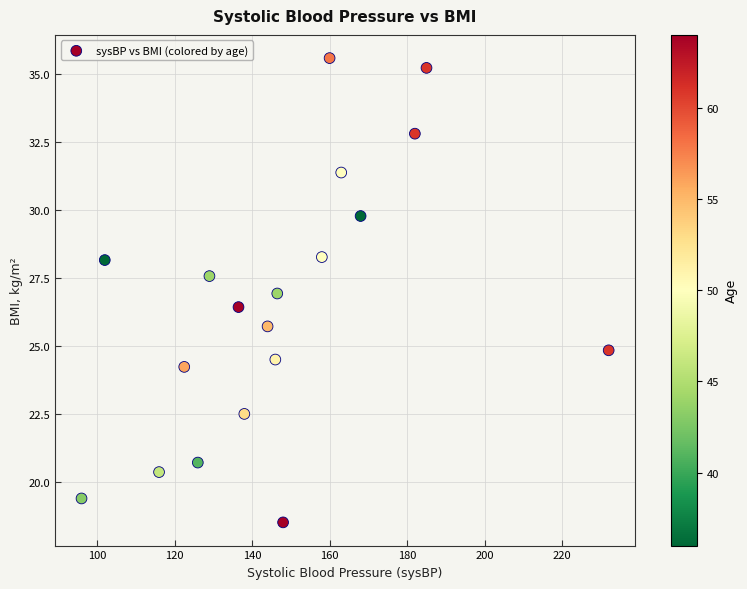

What is the range of X values (max minus min)?

136.0